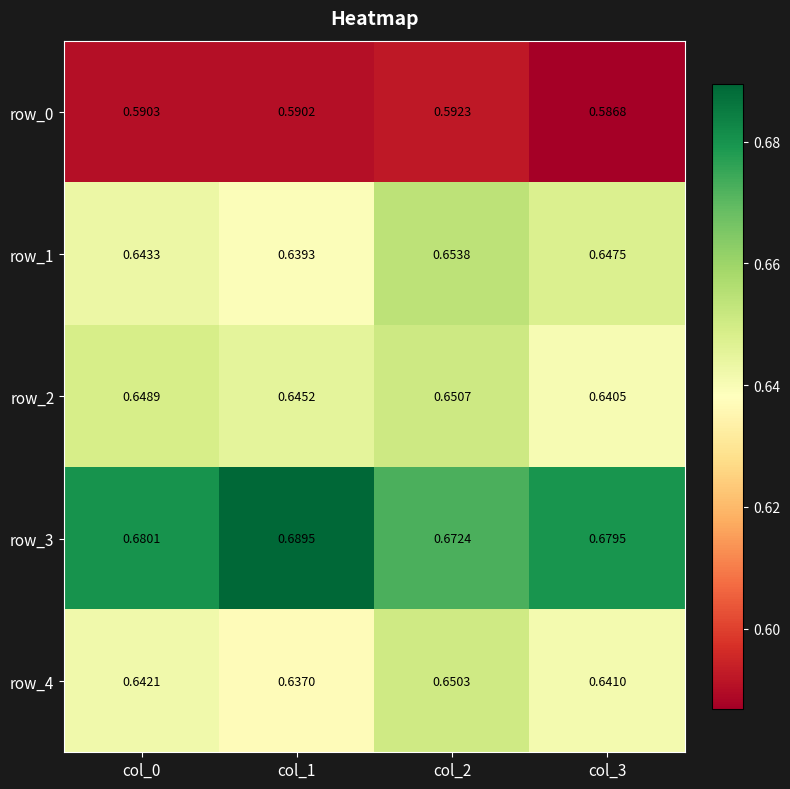

Is the value of row_2 at col_2 greater than the value of row_4 at col_1?

Yes